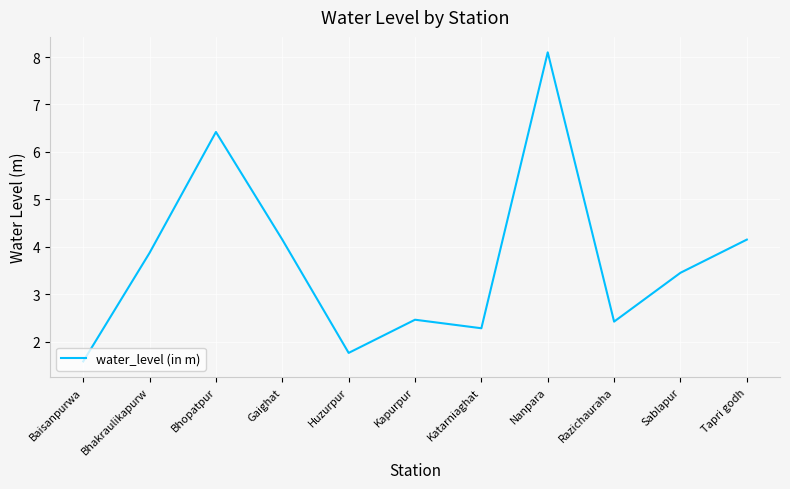

What position from the right is Kapurpur?

6